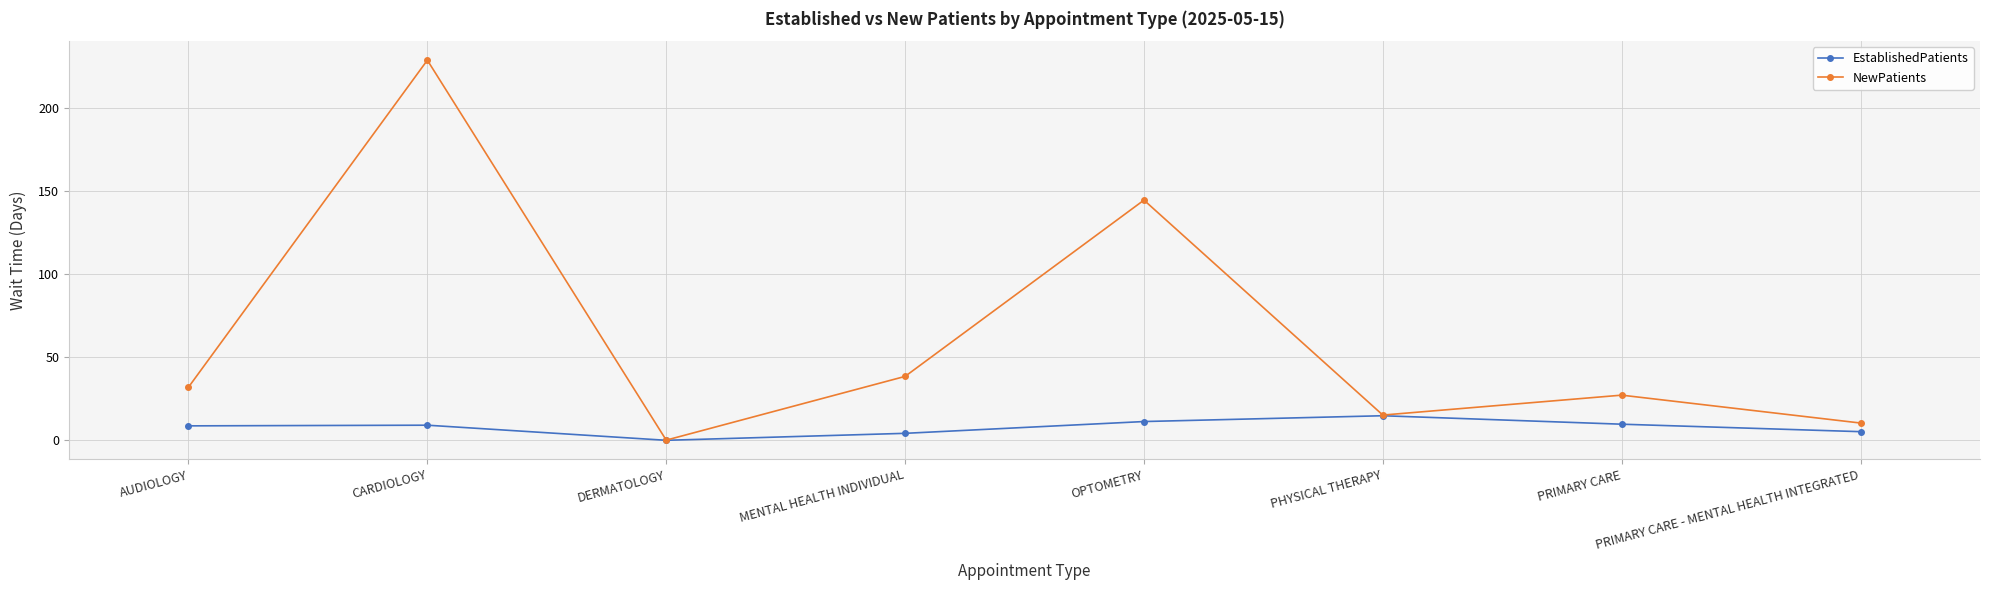

Rank the series at PRIMARY CARE from lowest to highest value.

EstablishedPatients, NewPatients